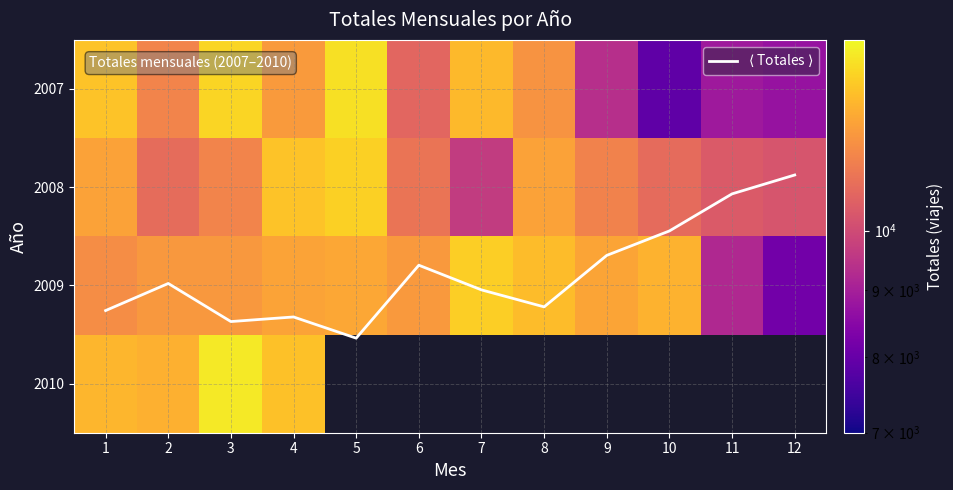

At which label is 2008 closest to 11369?

3